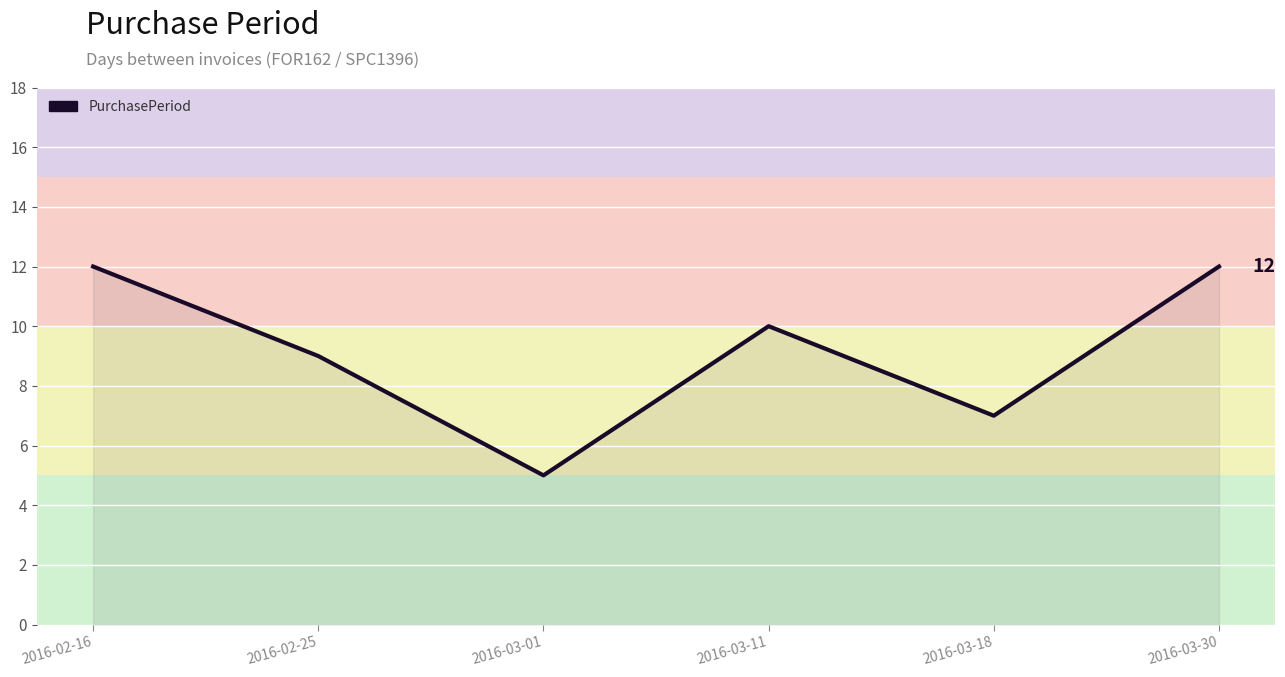

What is the maximum value shown in the chart?

12